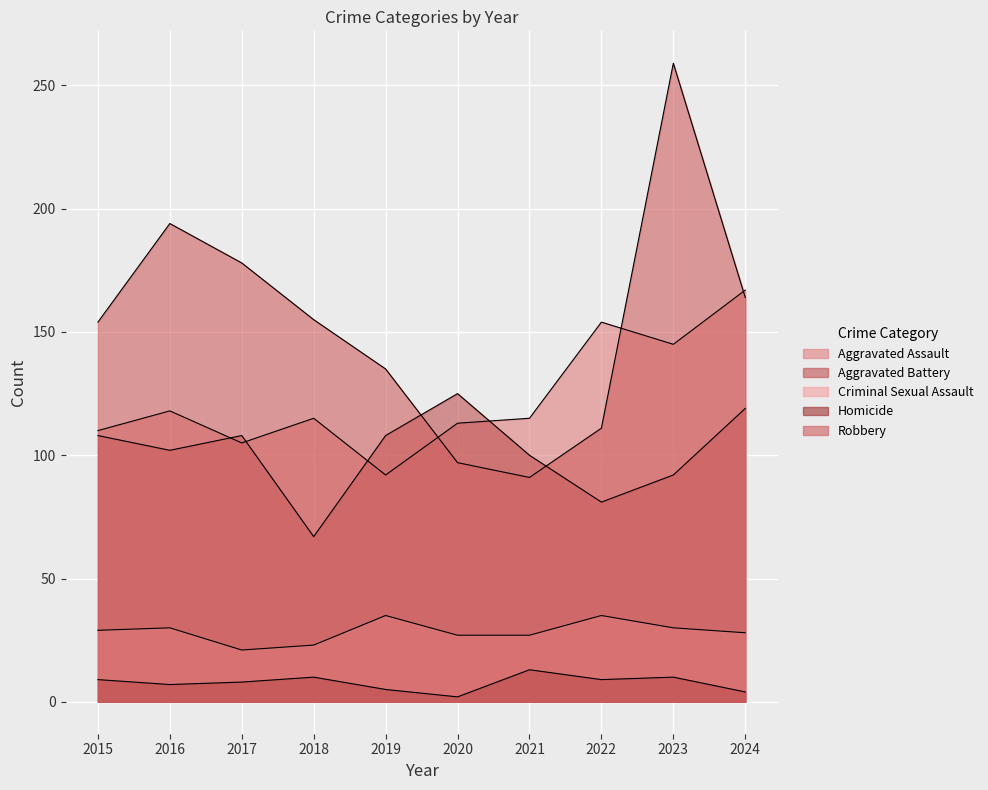

What are all the series names shown in the legend?

Aggravated Assault, Aggravated Battery, Criminal Sexual Assault, Homicide, Robbery